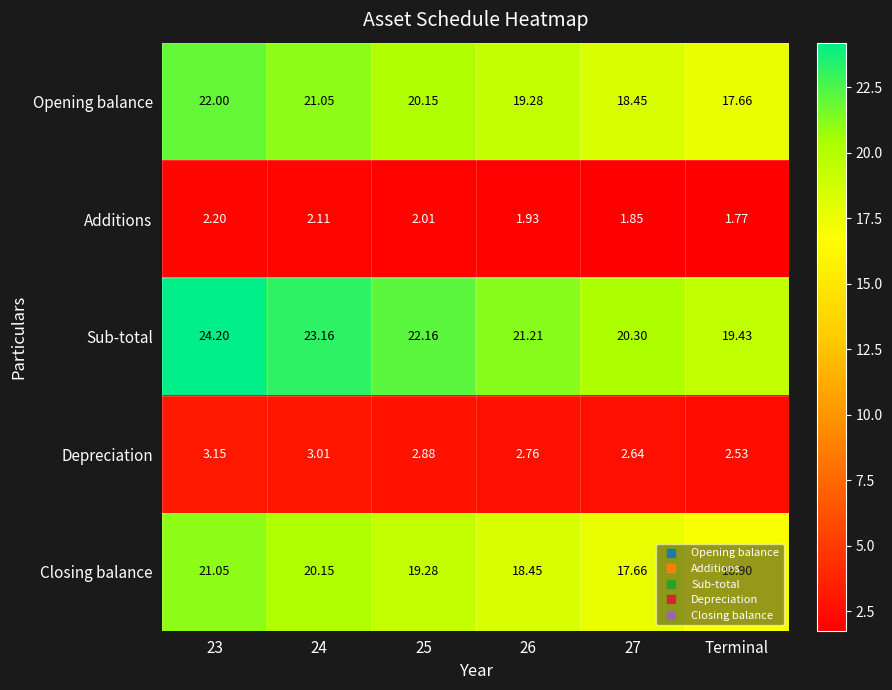

Between 24 and 27, which series saw the biggest shift?

Sub-total